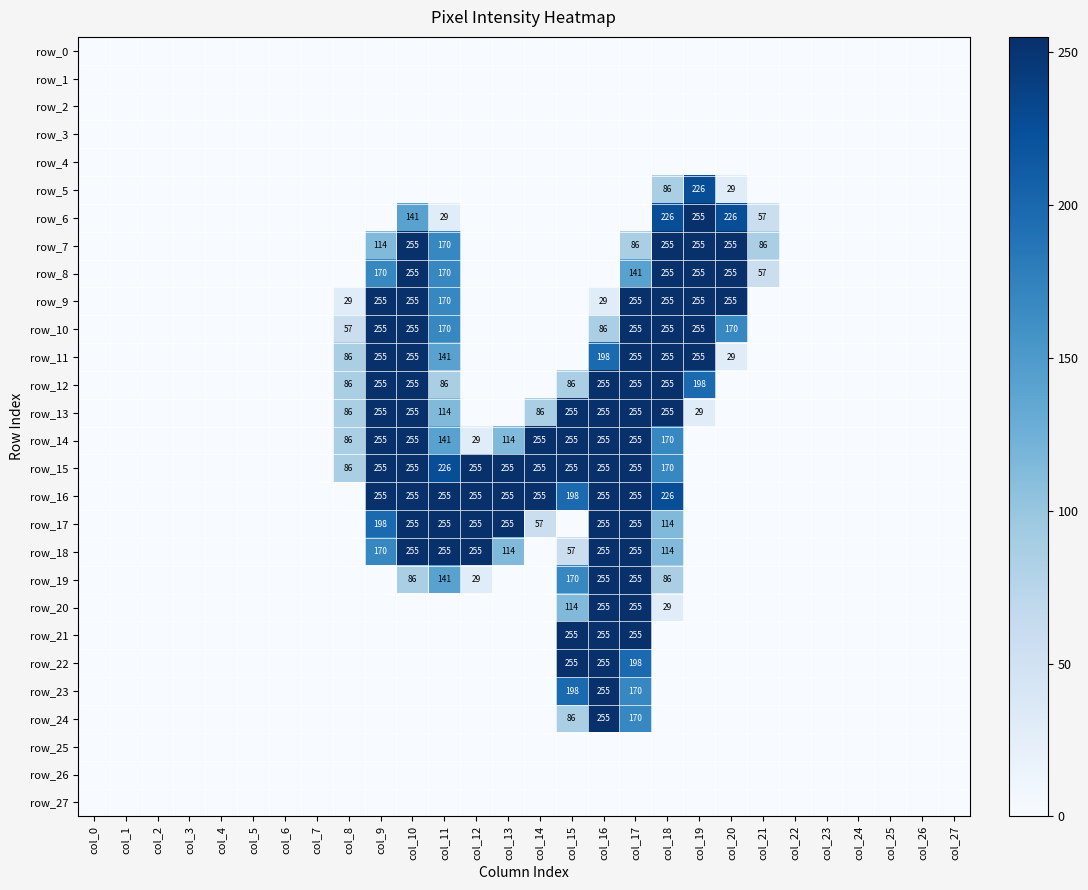

How many values in row_21 are above zero?

3